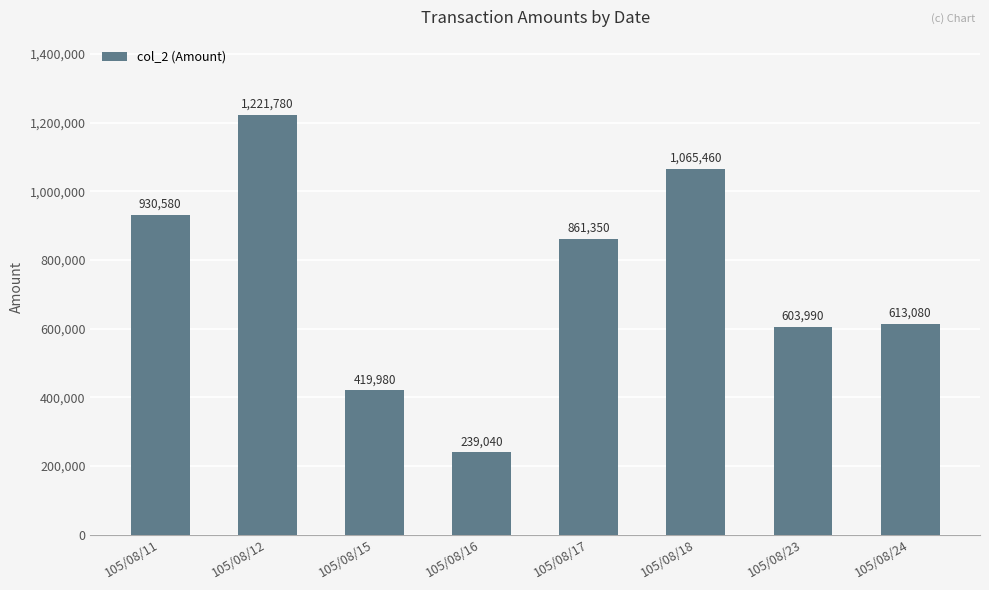

What is the smallest value displayed?

239040